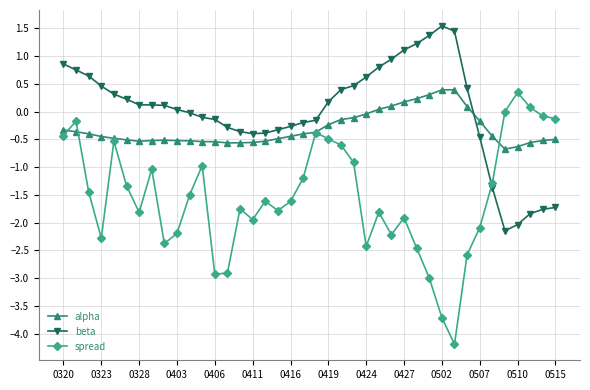

Rank the series by their average value, from highest to lowest.

beta, alpha, spread